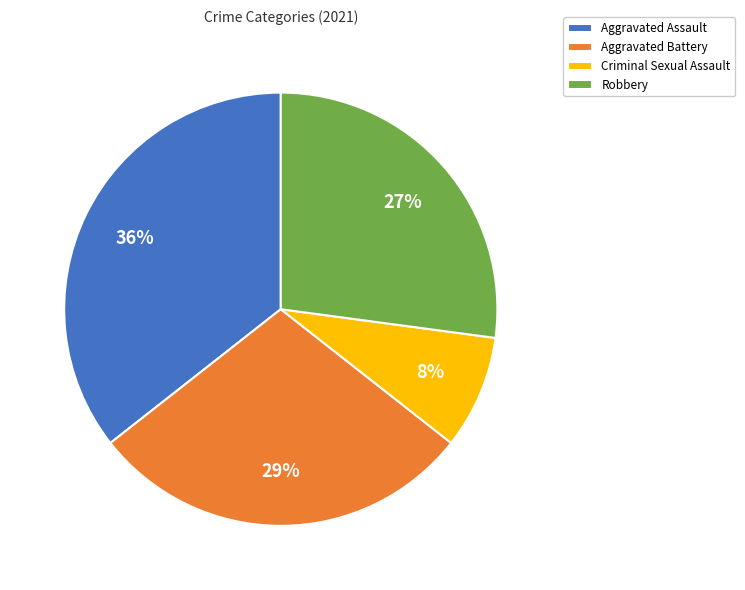

Count the number of slices in the pie.

4